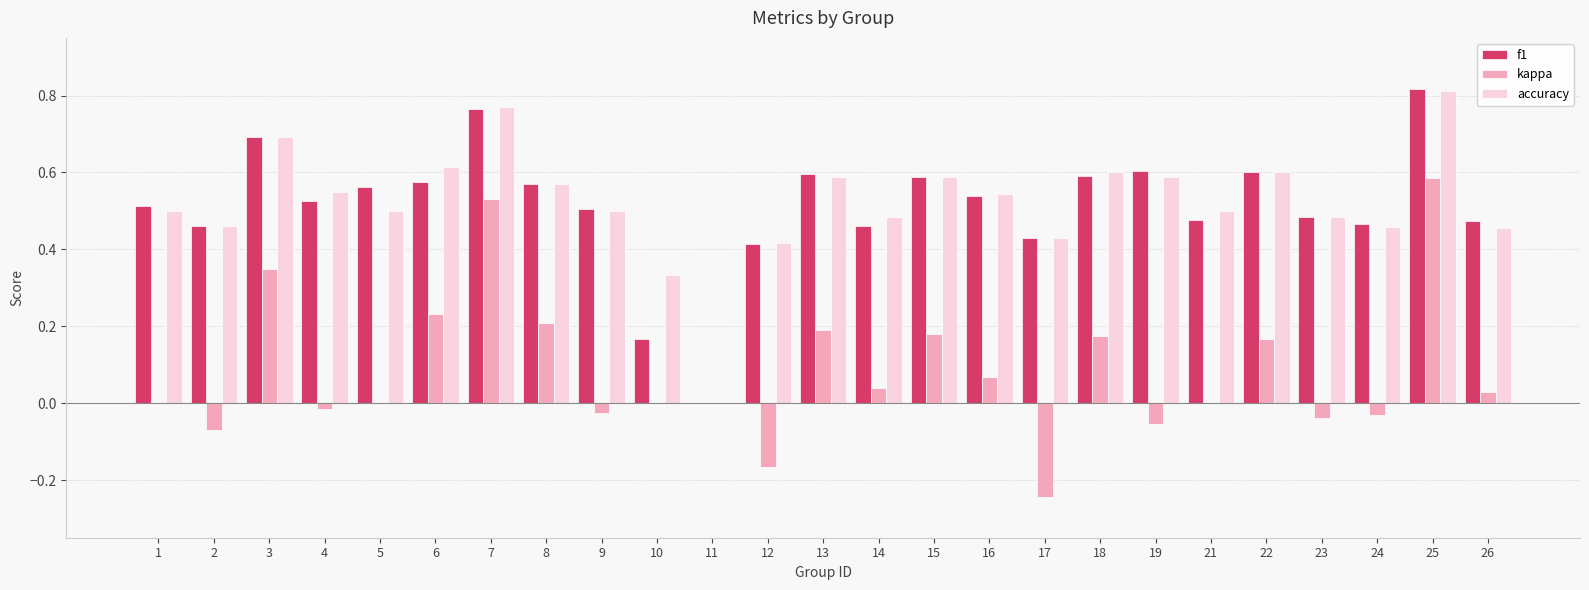

True or false: kappa has a value of -0.0 at 2.

False